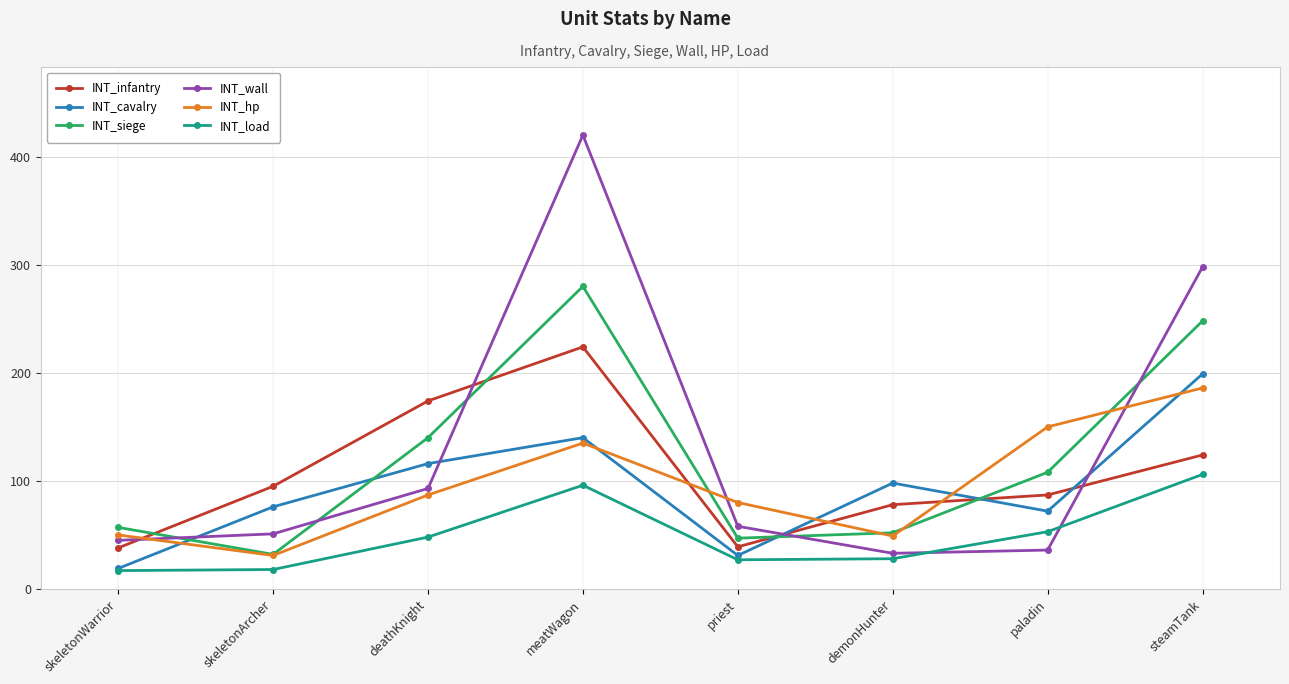

What position from the left is deathKnight?

3